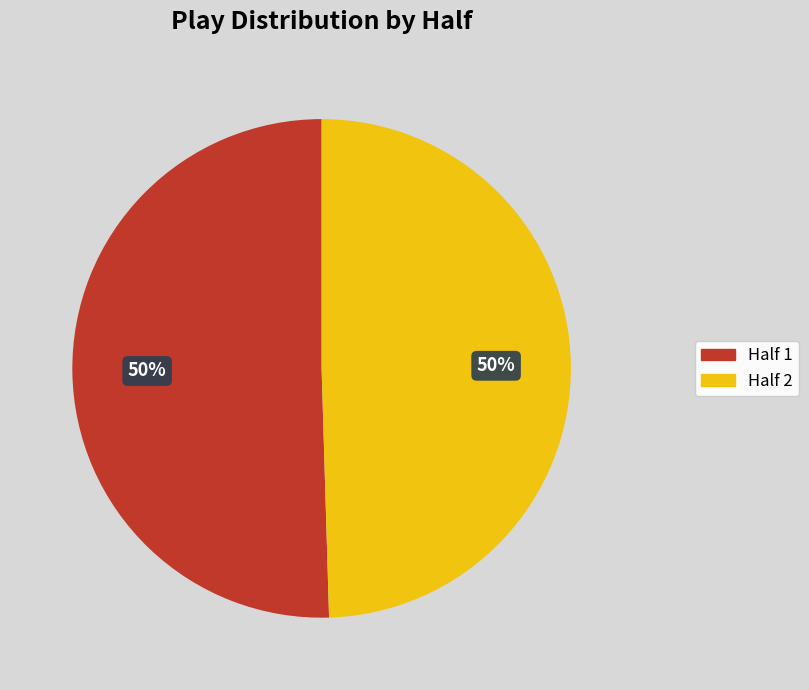

To the nearest percent, what is the combined percentage of Half 2 and Half 1?

100%